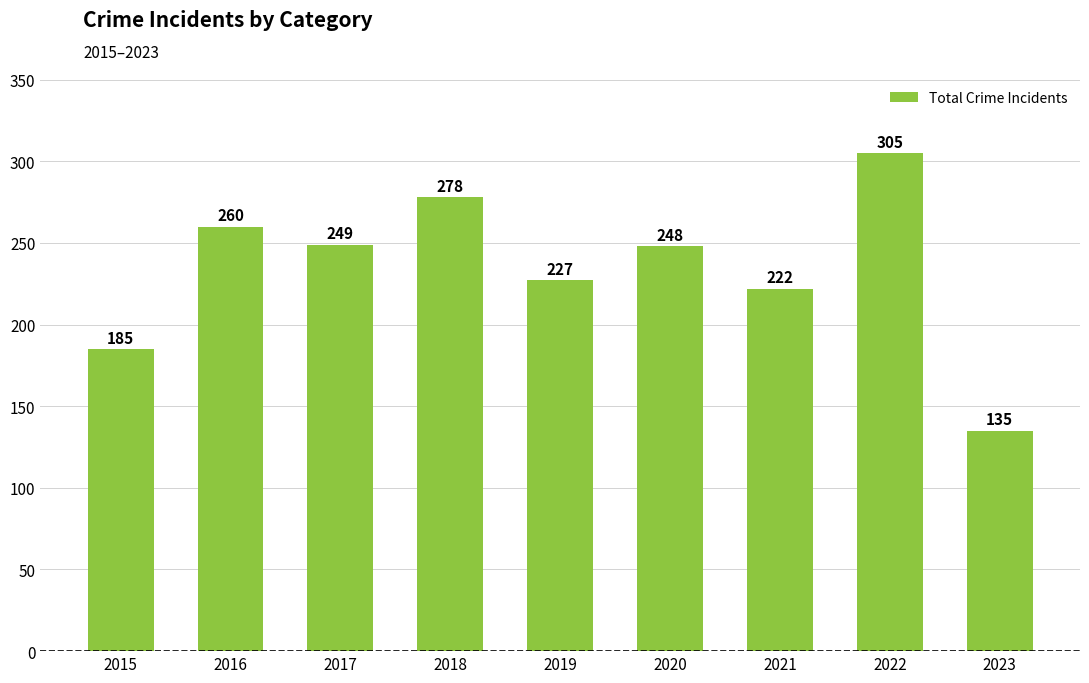

What is the minimum value shown in the chart?

135